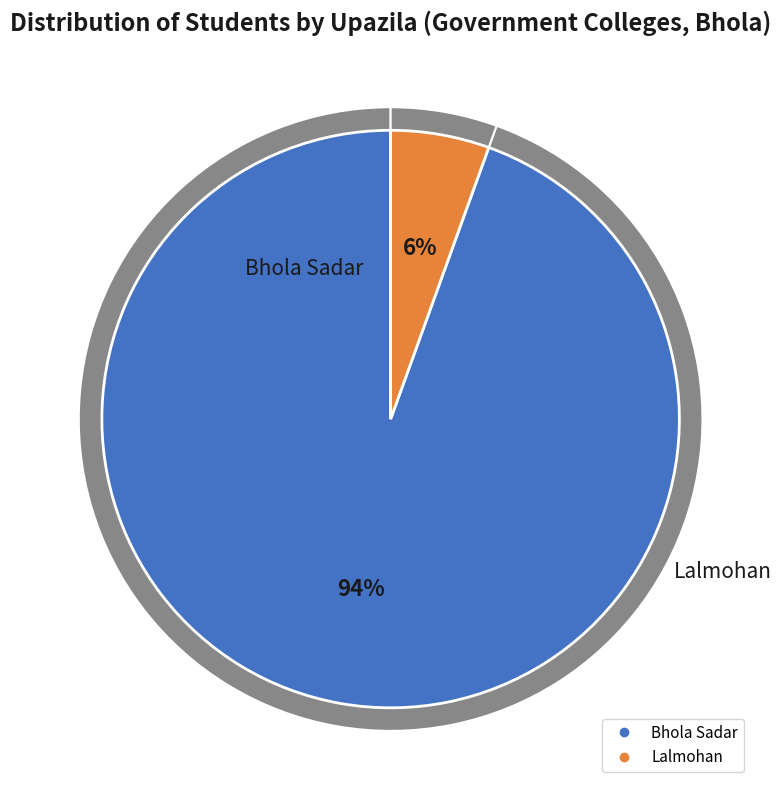

Which slice represents more than half of the pie?

Bhola Sadar